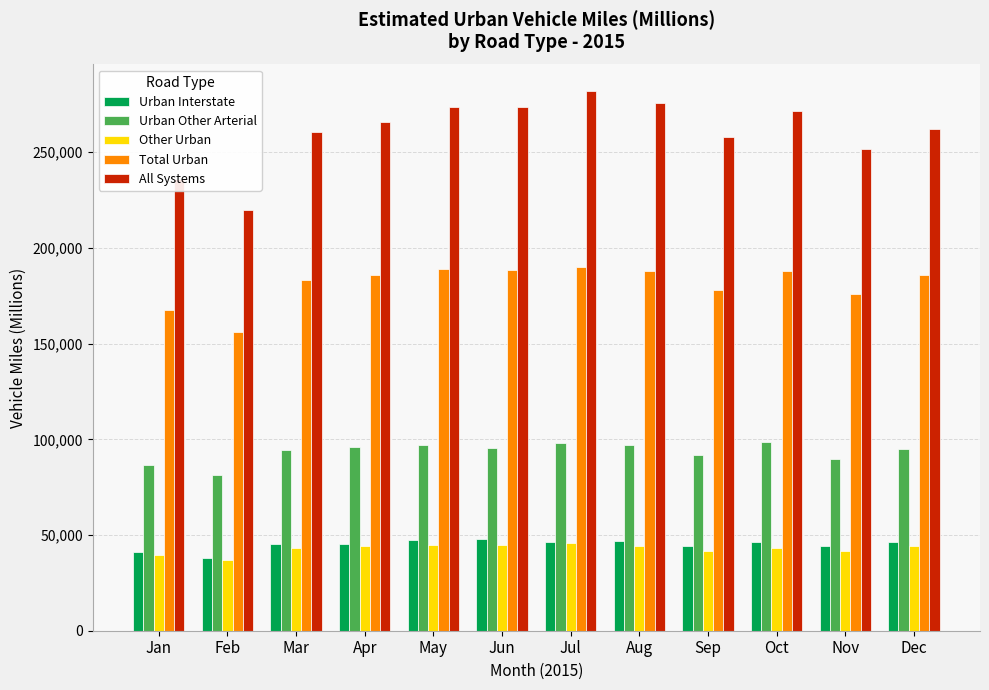

True or false: Urban Interstate has a value of 45433 at Apr.

True